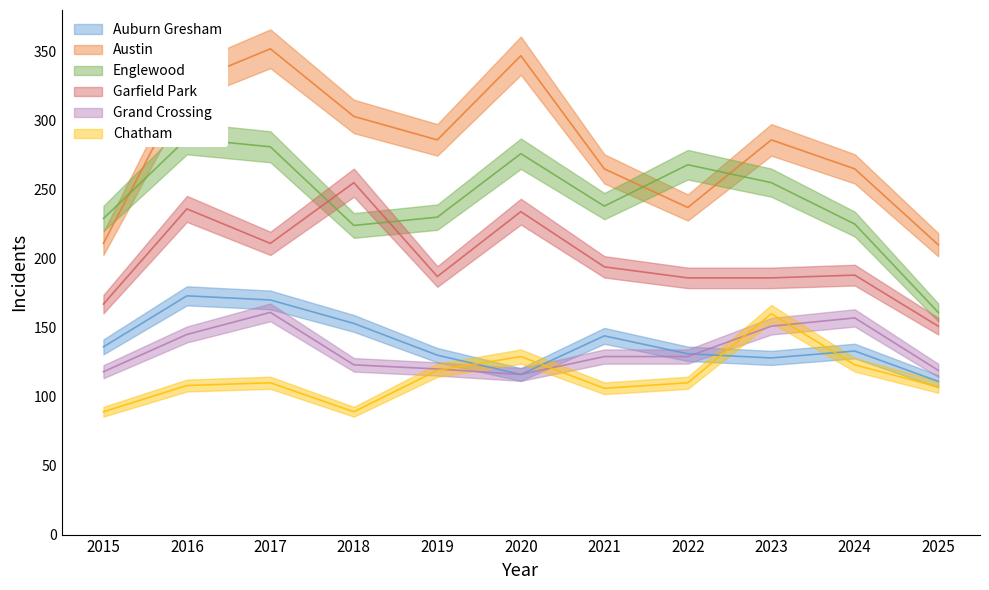

Which series changed the most between 2020 and 2025?

Austin